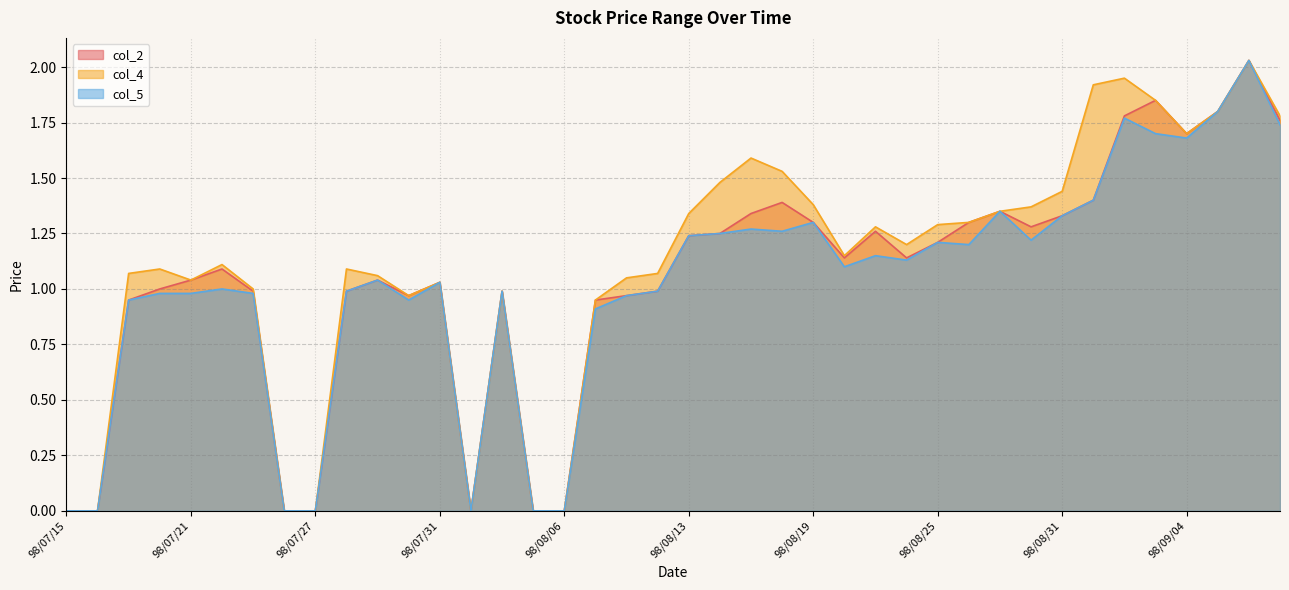

What is the total value across all series at 98/09/08?

6.1